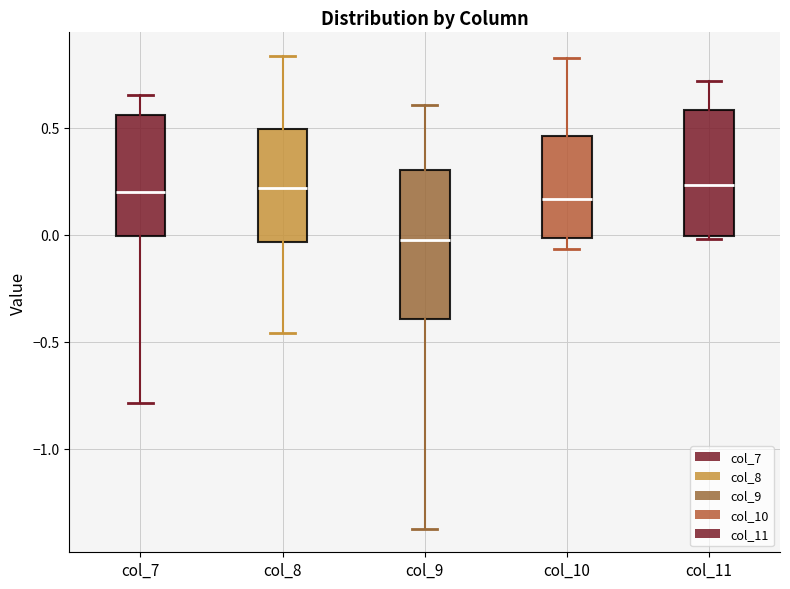

Comparing the boxes themselves (not the whiskers), which one is the tallest?

col_9